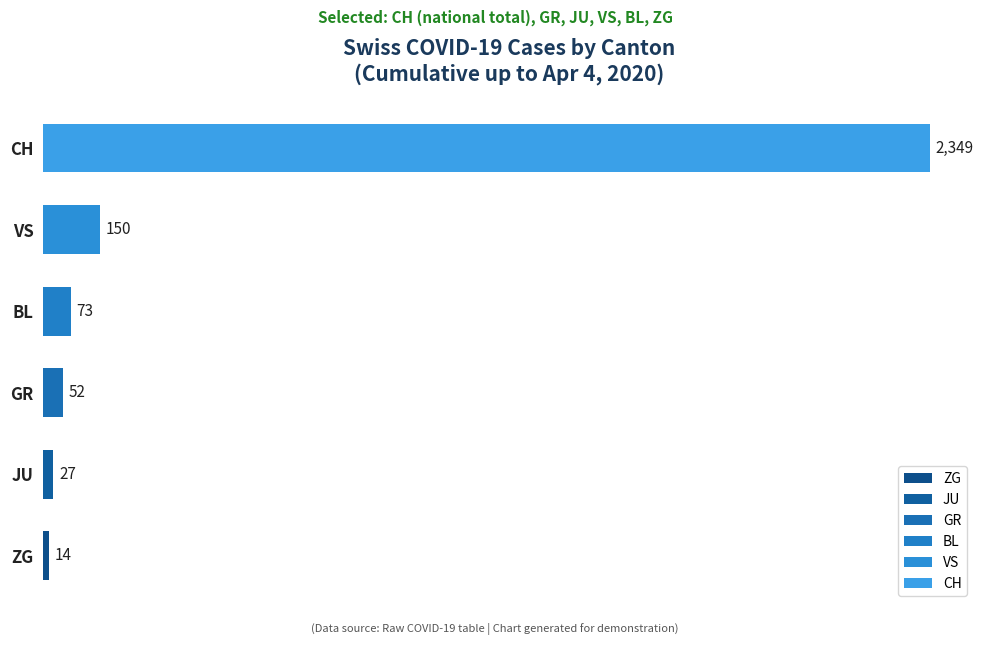

True or false: the data shows 73 at BL.

True